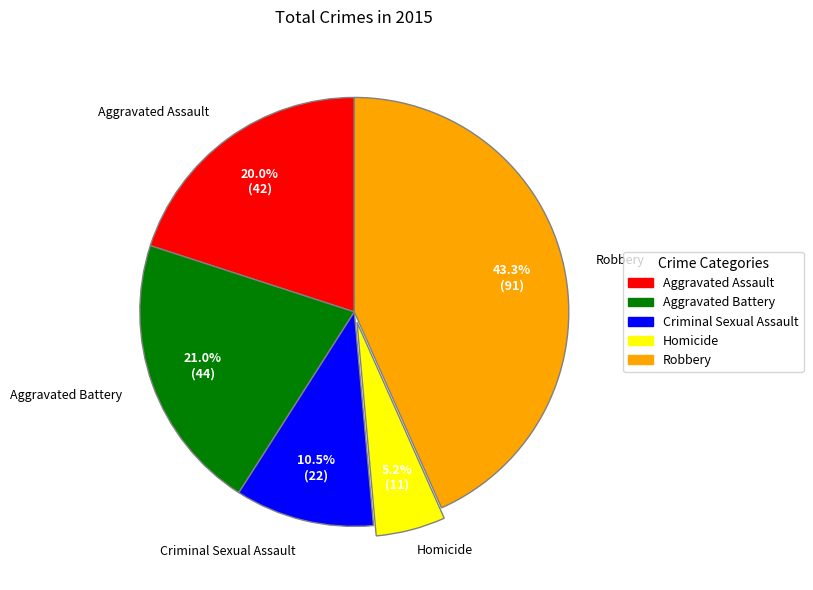

Which slice is the smallest?

Homicide